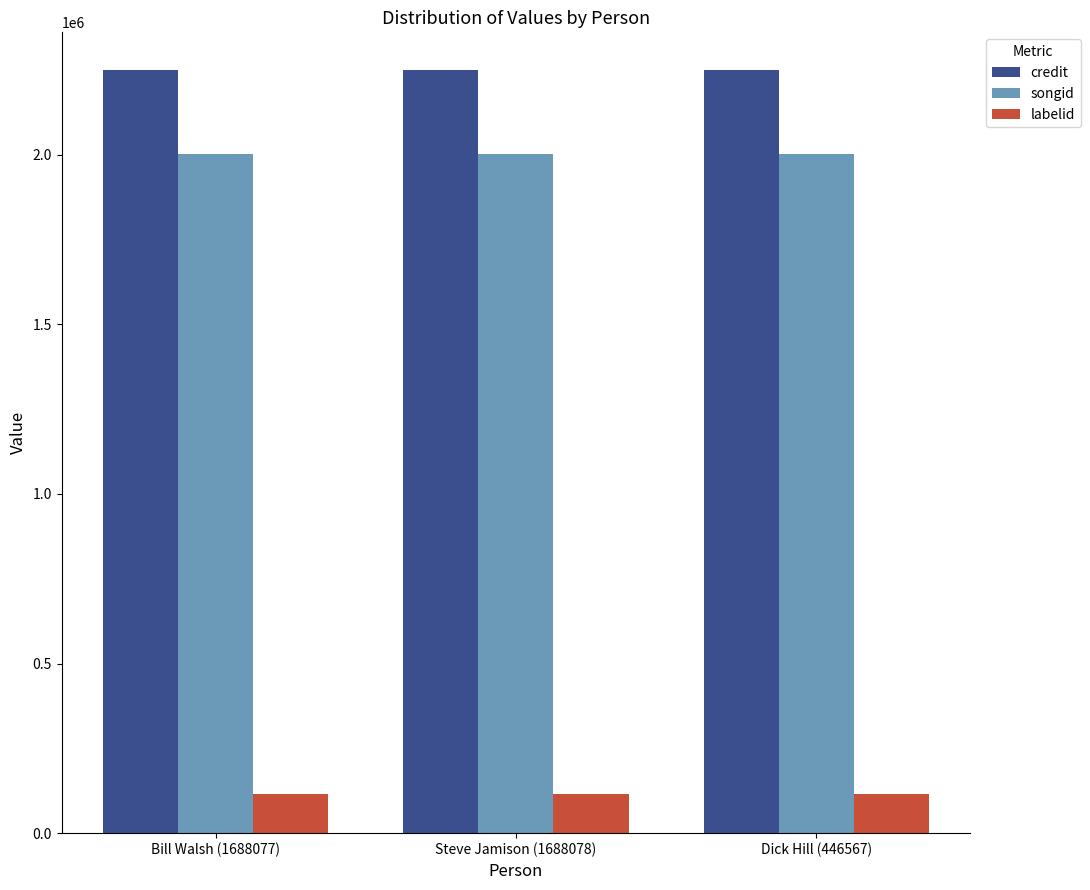

At how many categories does at least one series exceed 215924?

3